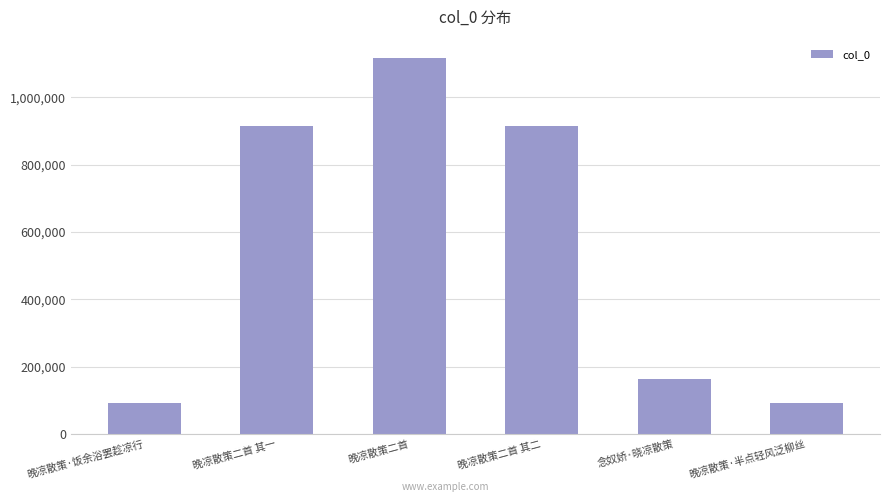

What is the sum of the values at 晚凉散策·半点轻风泛柳丝 and 晚凉散策二首?

1209138